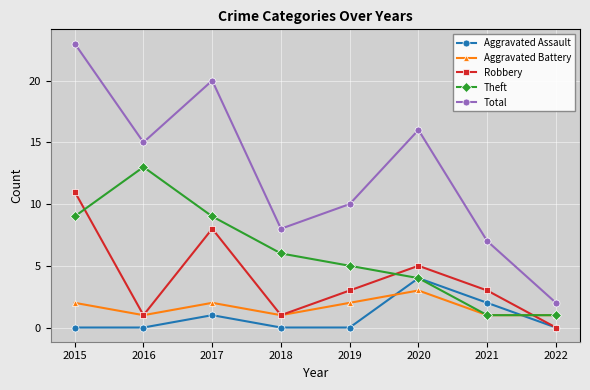

Is it true that Aggravated Assault equals 1 at 2015?

False